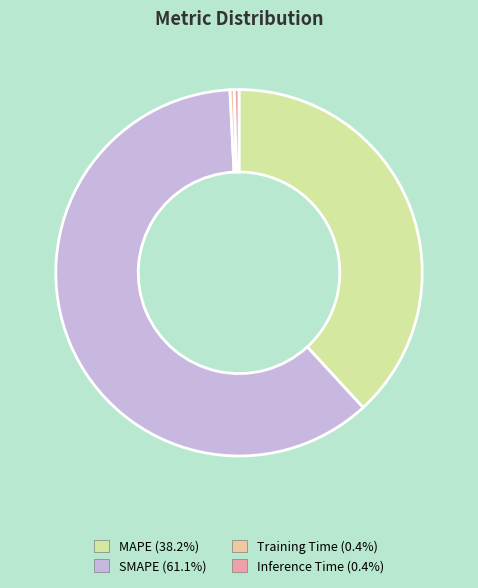

Which category has the biggest portion of the pie?

SMAPE